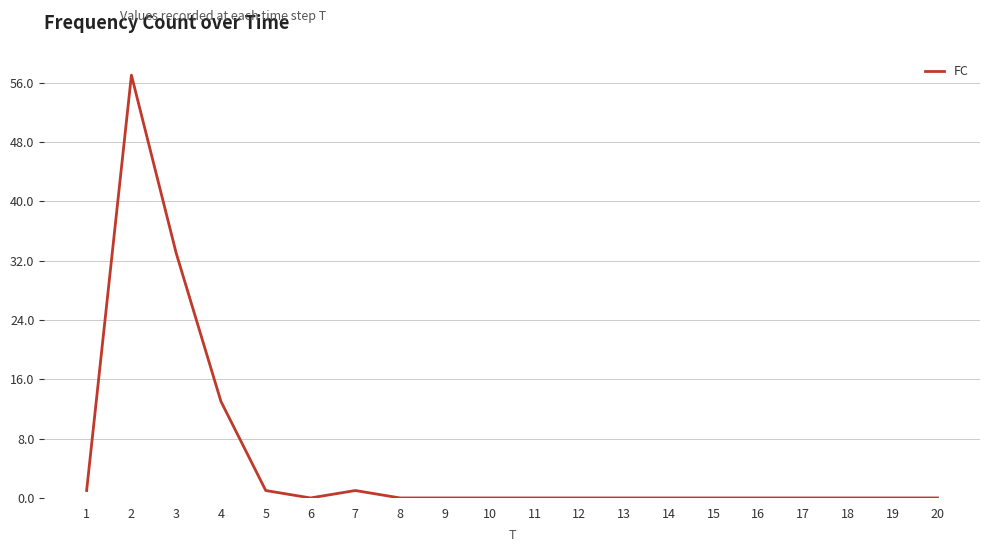

What is the difference between the maximum and minimum values?

57